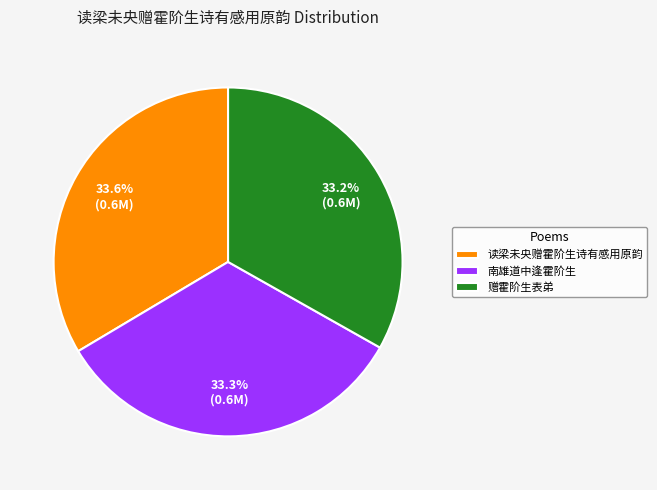

Is it true that 赠霍阶生表弟 is 33% of the pie?

True